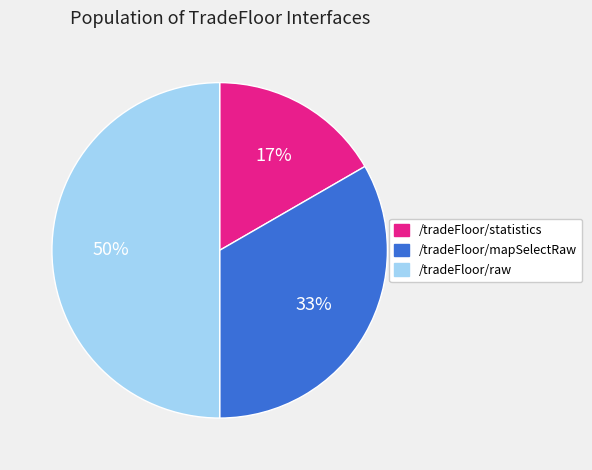

To the nearest percent, what percentage of the pie is /tradeFloor/raw?

50%